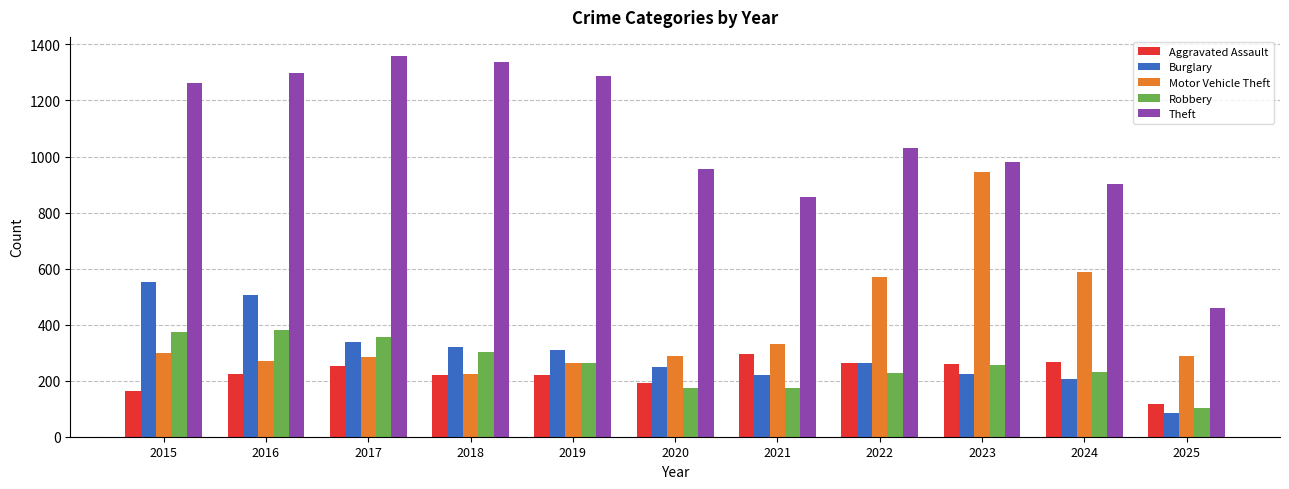

What are all the series names shown in the legend?

Aggravated Assault, Burglary, Motor Vehicle Theft, Robbery, Theft